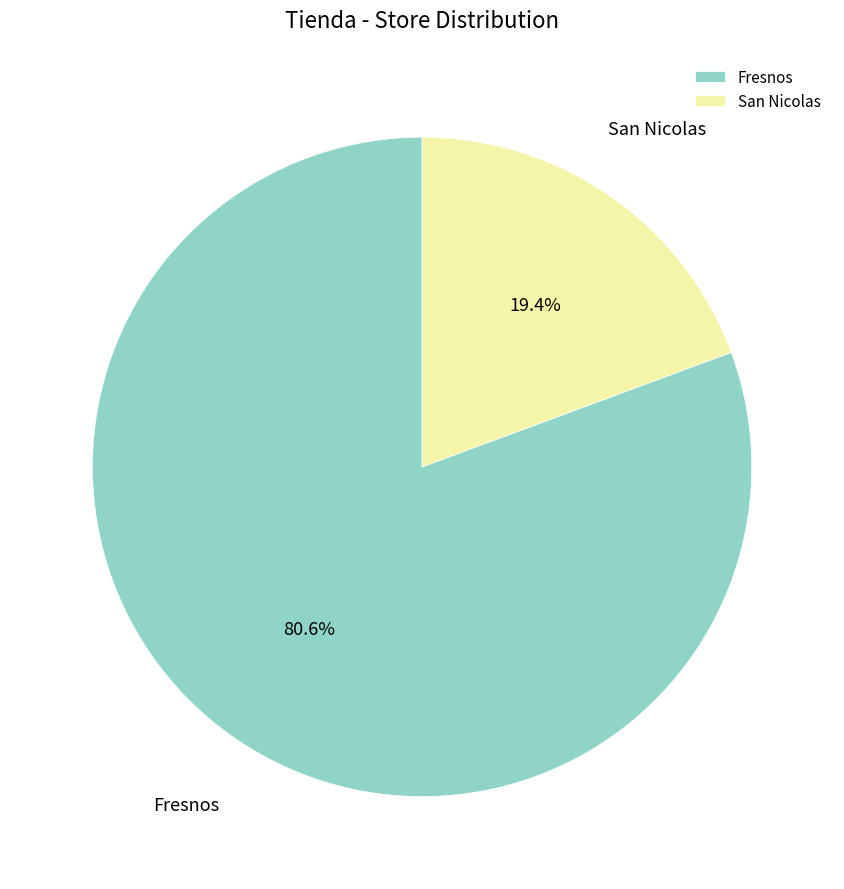

What percentage is the San Nicolas slice, to the nearest percent?

19%